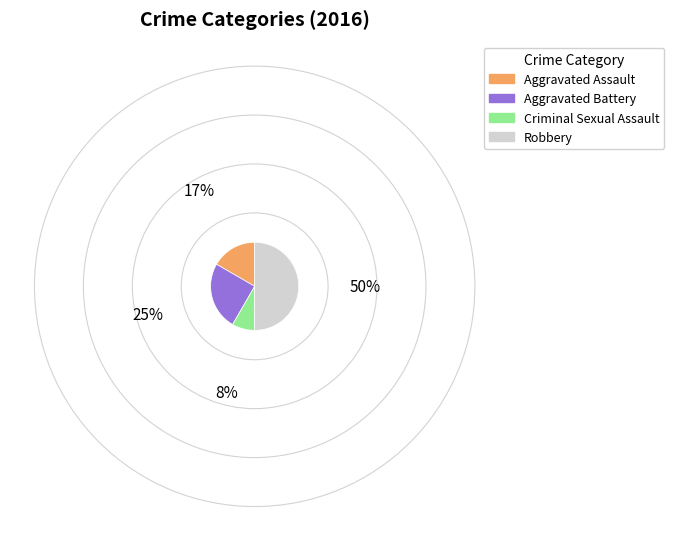

Which has a higher value, Robbery or Criminal Sexual Assault?

Robbery